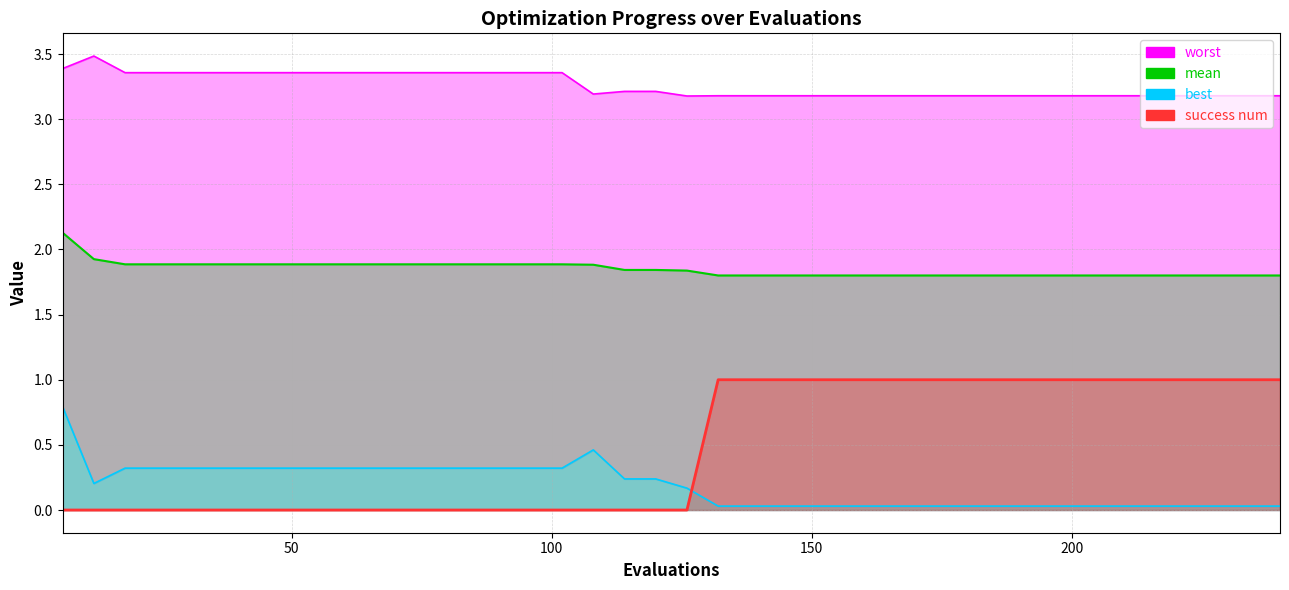

True or false: mean has more than 1 points higher than both neighbors.

False